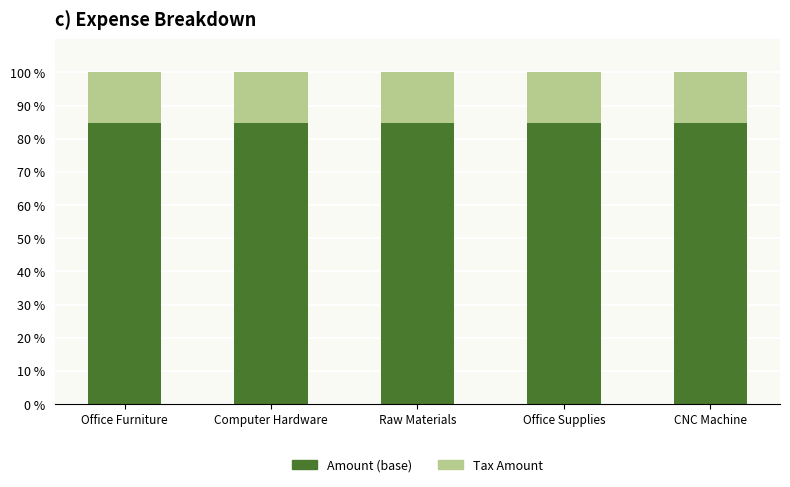

What is the total value across all series at CNC Machine?

100.0